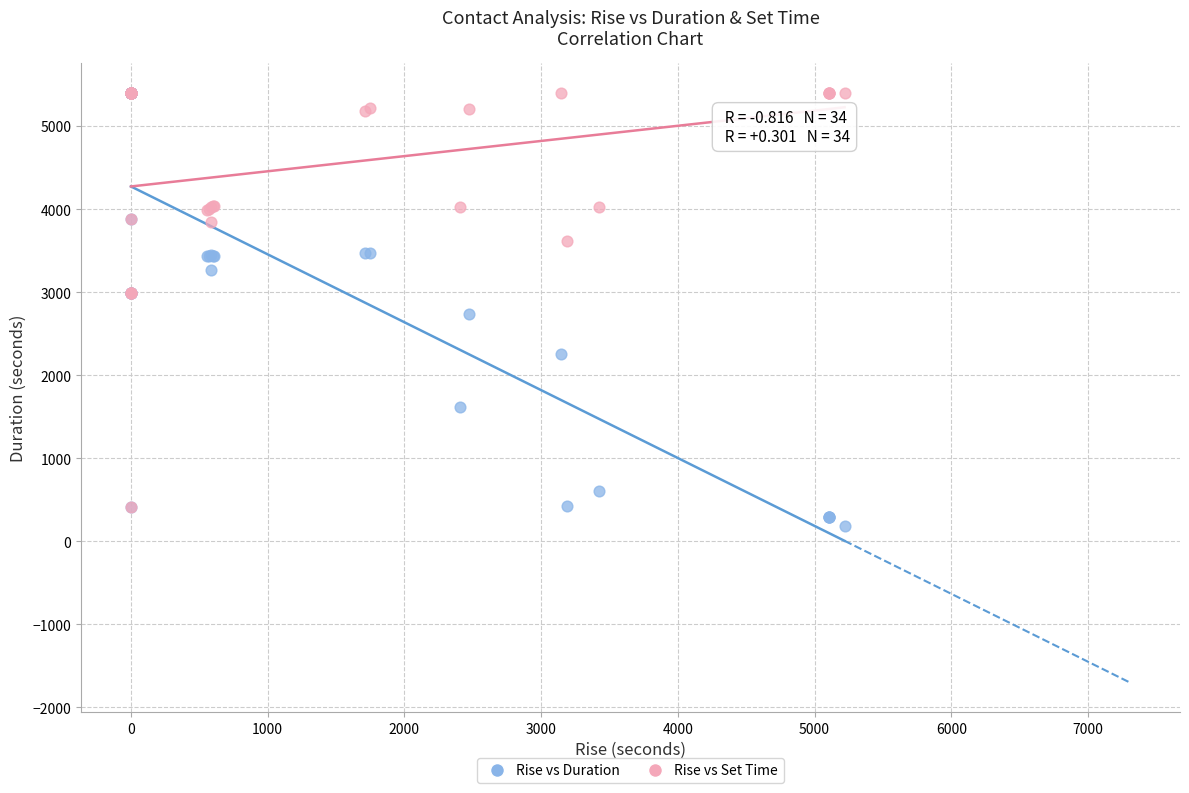

What are all the series names shown in the legend?

Rise vs Duration, Rise vs Set Time